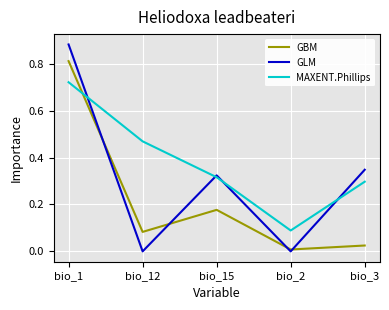

At which label is GBM closest to 0?

bio_2